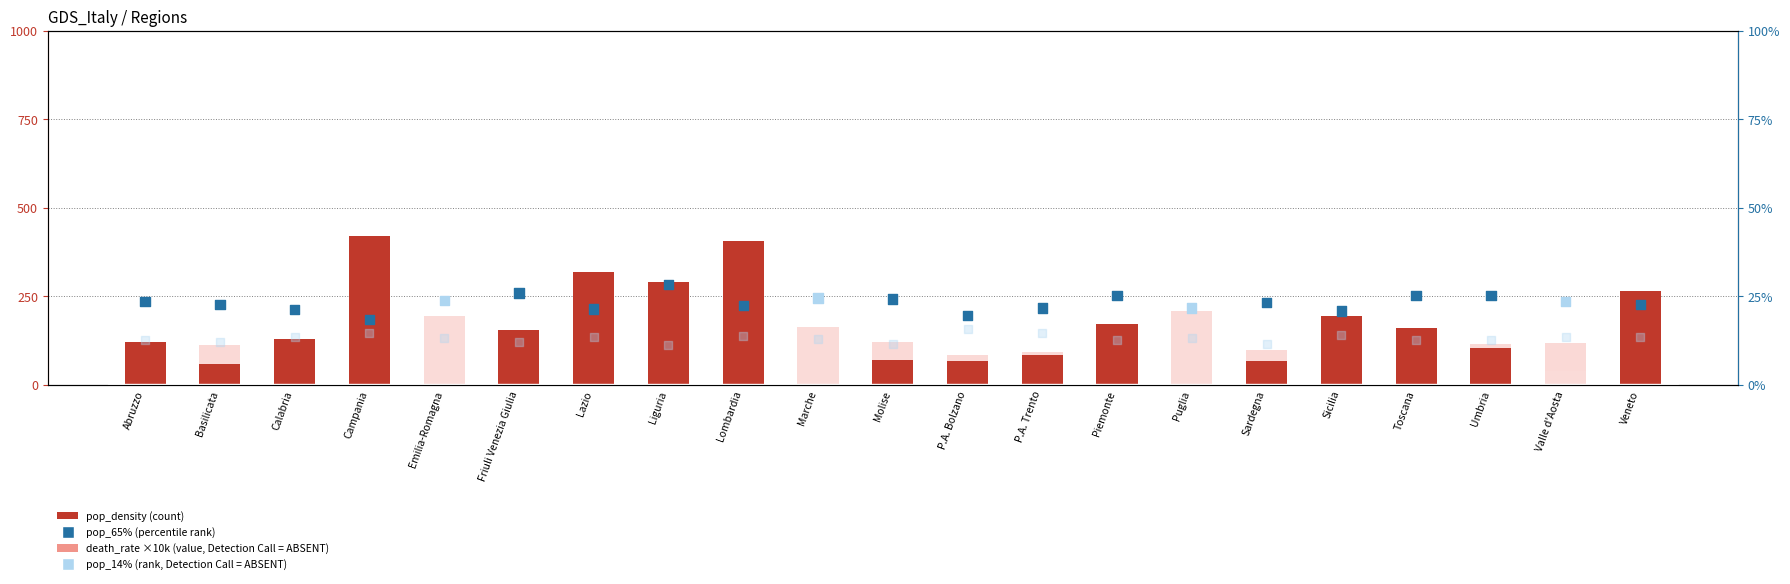

Is the value of pop_14% (rank, absent) at Friuli Venezia Giulia greater than the value of pop_65% (percentile rank) at Calabria?

No